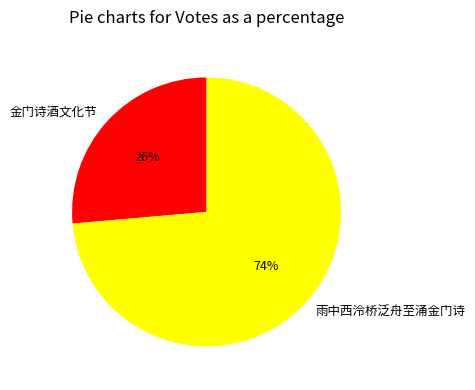

To the nearest percent, what is the average slice percentage?

50%